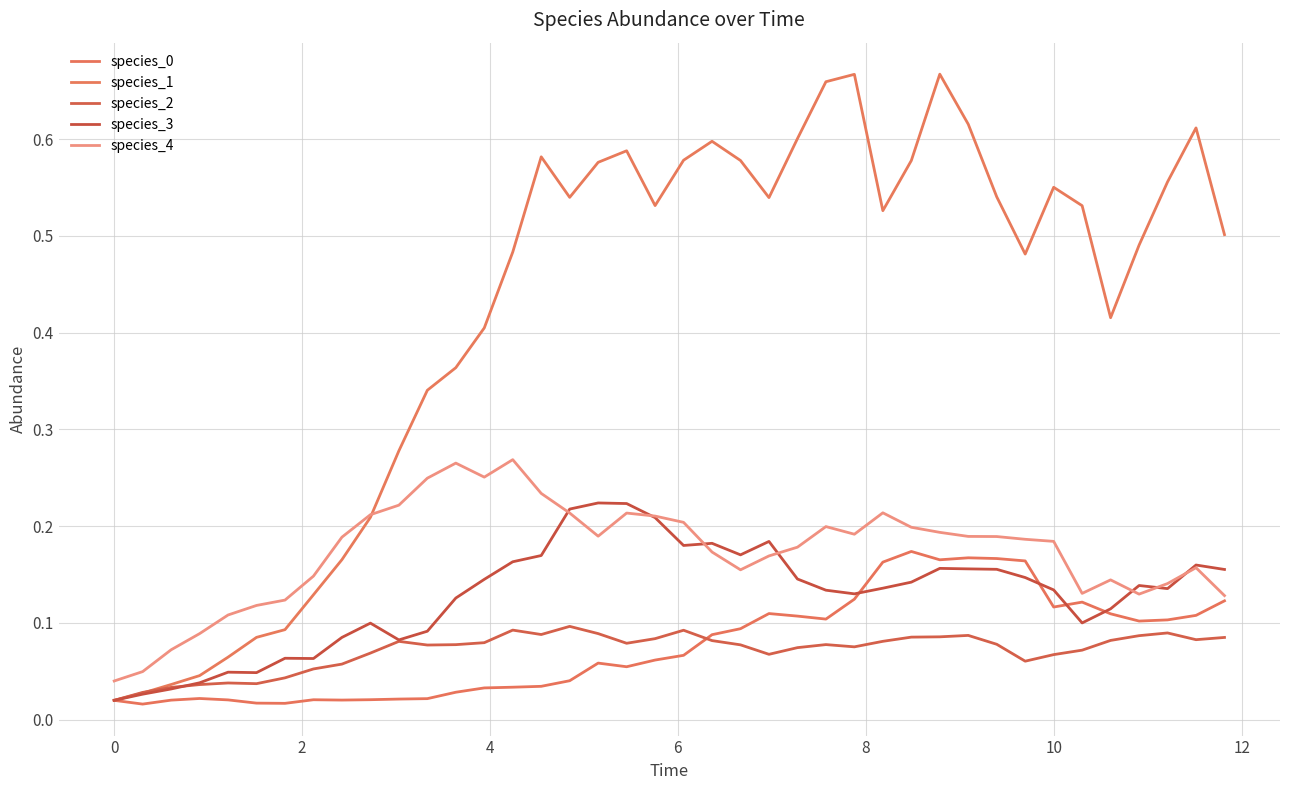

How many lines are shown in the chart?

5